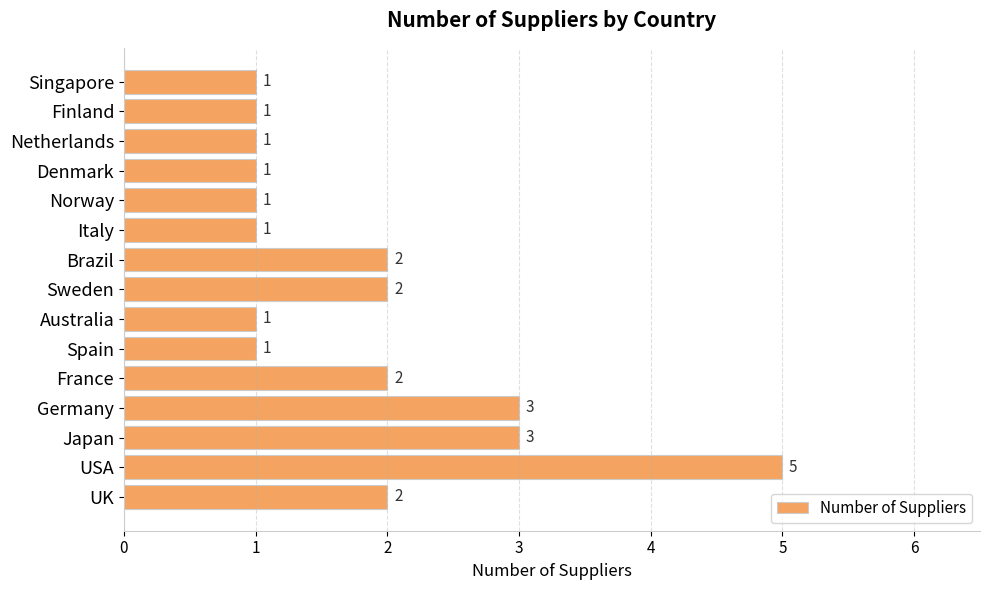

The chart shows a value of 1 at UK. True or false?

False